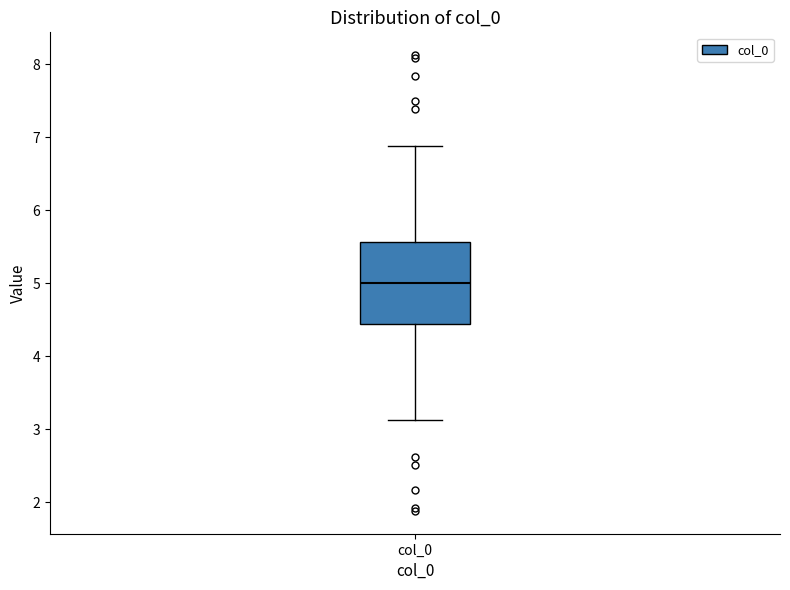

Read this box plot against the y-axis: the position of the median line, the range covered by the box, and the ends of both whiskers. The values are not printed on the chart, so give them approximately, as read against the axis.

median 5.0, box 4.4 to 5.6, whiskers 3.1 to 6.9